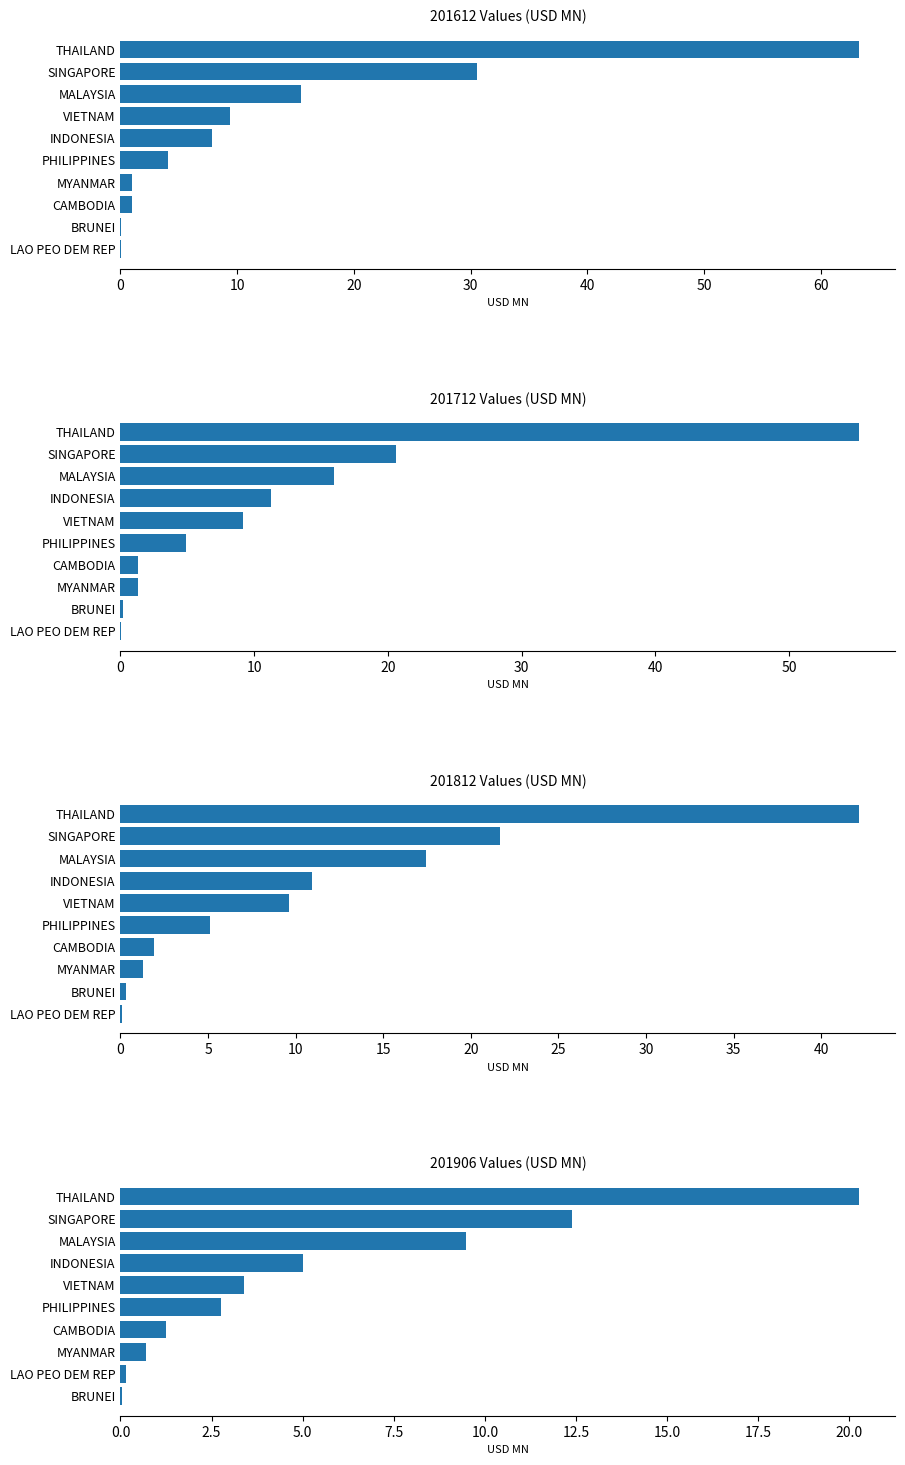

How many categories are shown in the chart?

10